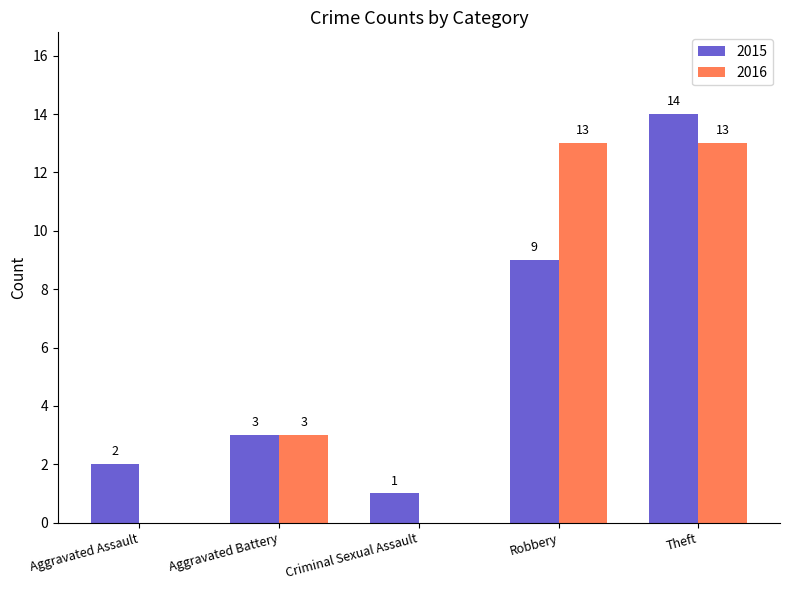

Which category has the highest value across all series?

Theft